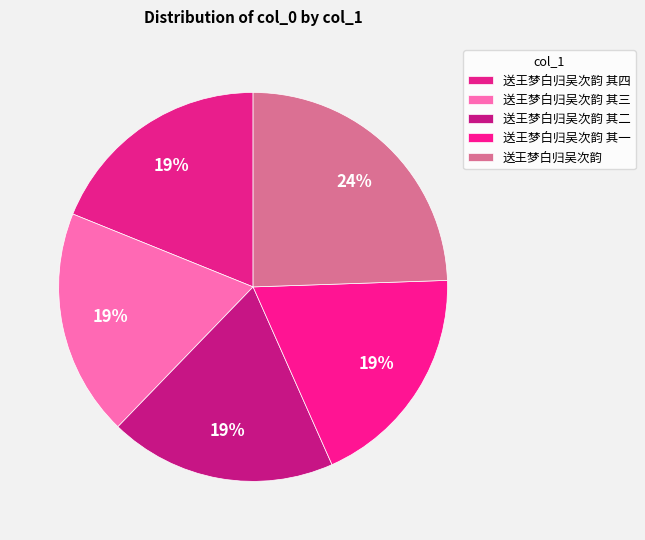

Approximately how many times larger is the value at 送王梦白归吴次韵 其三 compared to 送王梦白归吴次韵 其二?

1.0